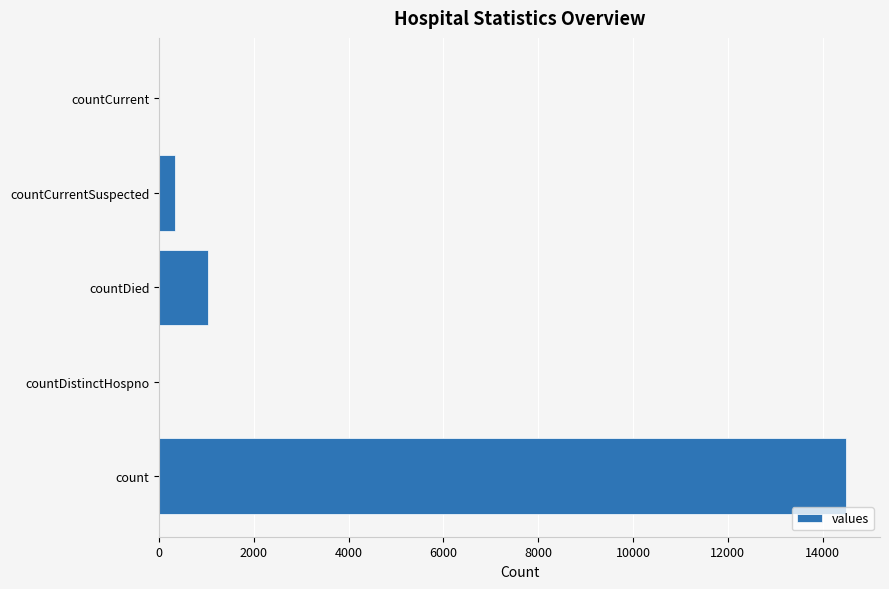

What is the maximum value shown in the chart?

14488